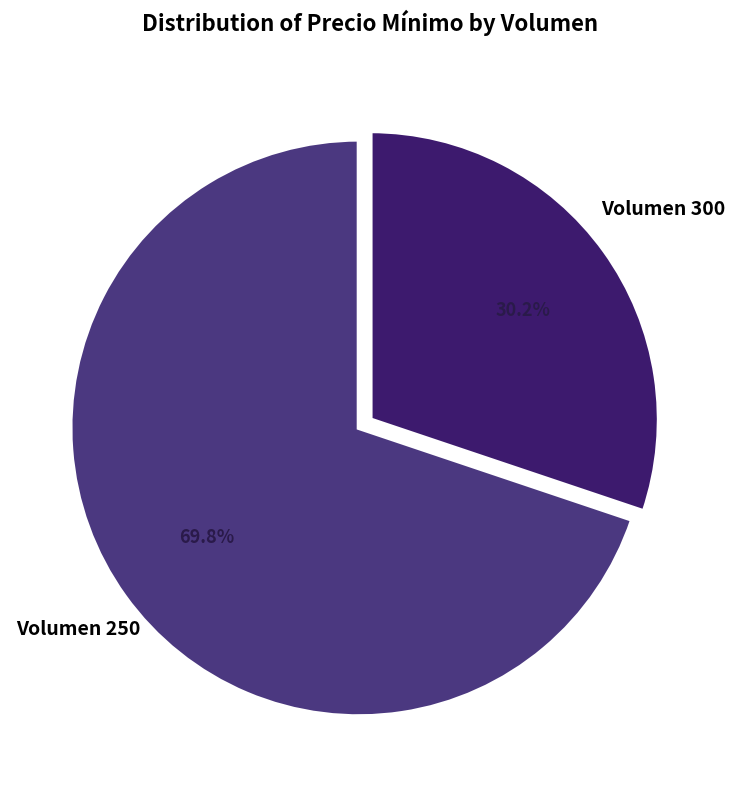

Count the number of slices in the pie.

2